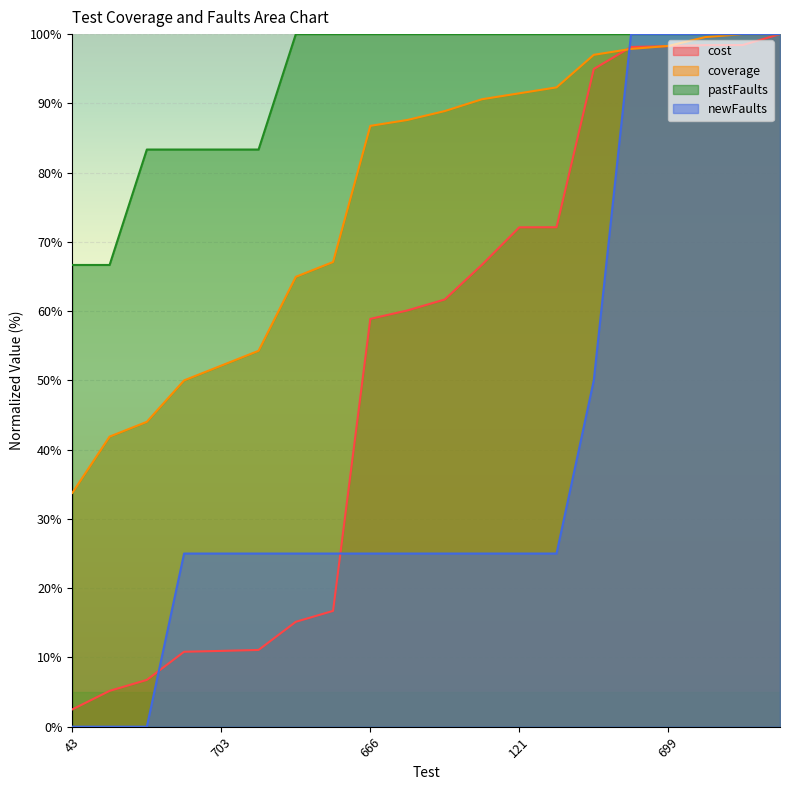

How many data points in cost are above 61?

10